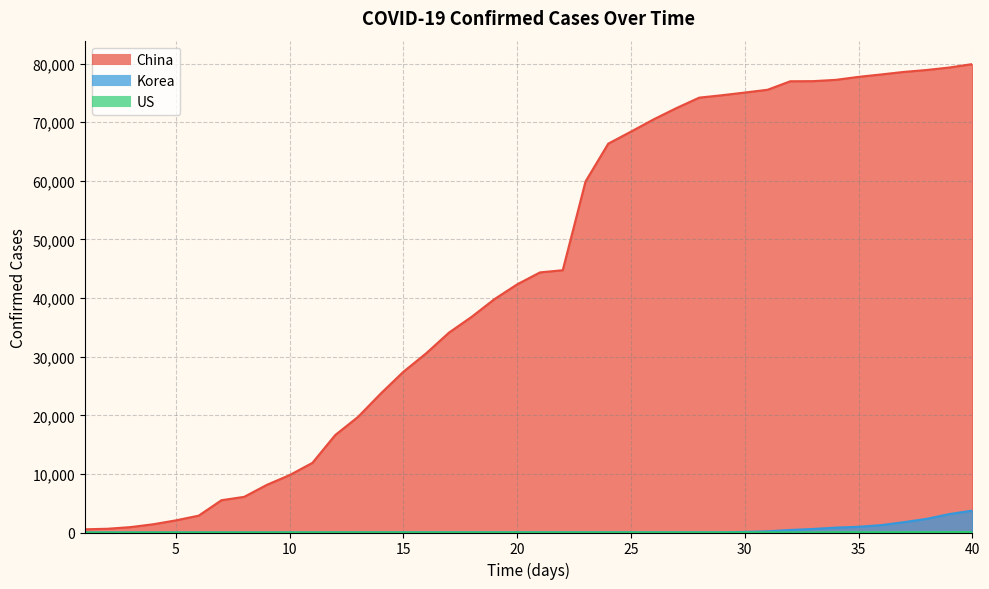

Does the chart display data point markers on the line(s)?

No